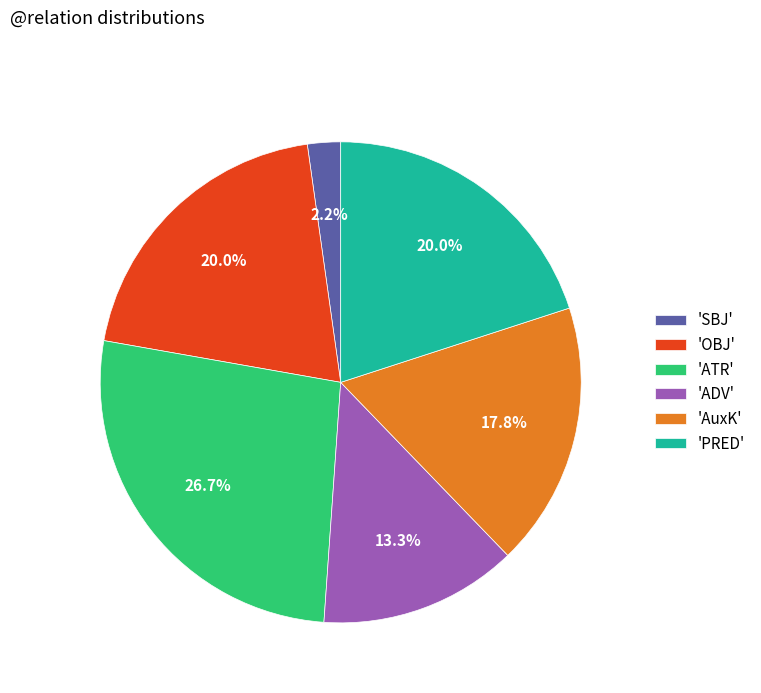

Which has a higher value, 'PRED' or 'ADV'?

'PRED'